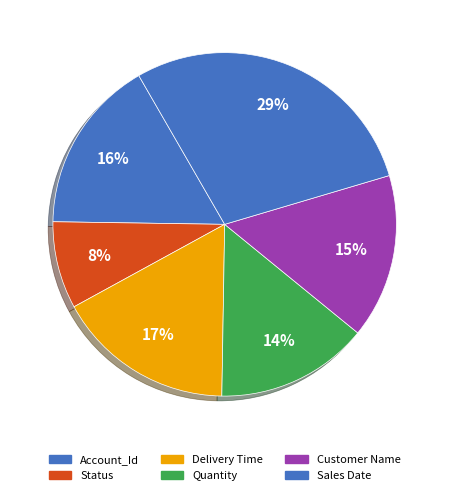

What is the change in value from Status to Customer Name?

+25.3